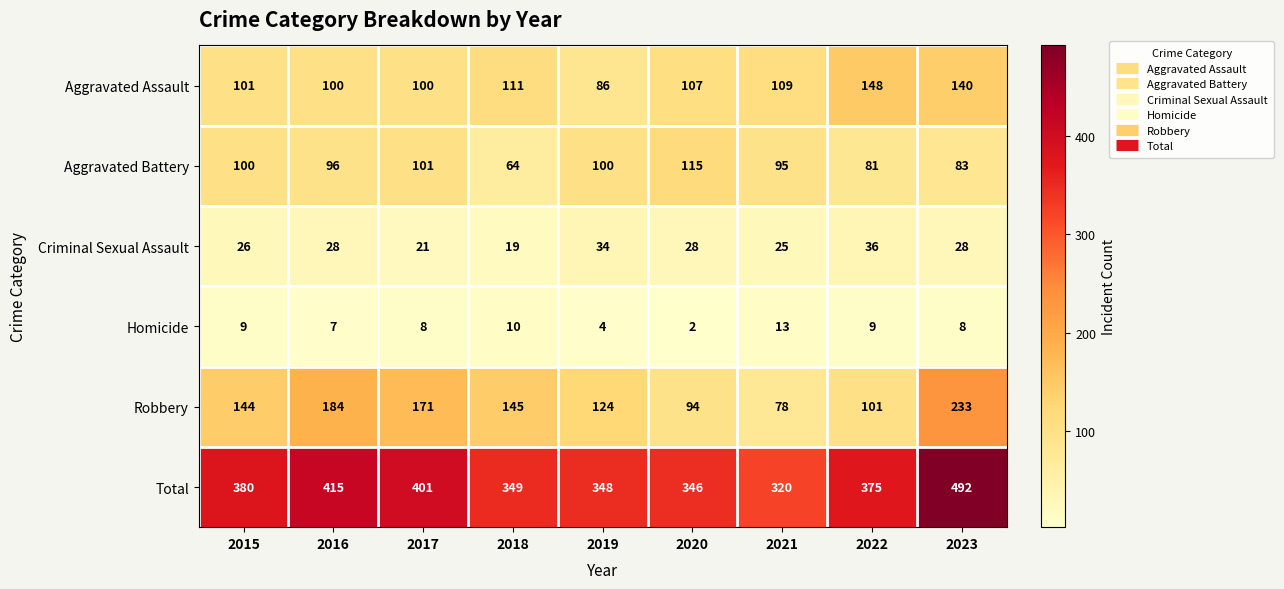

What is the maximum value shown in the chart?

492